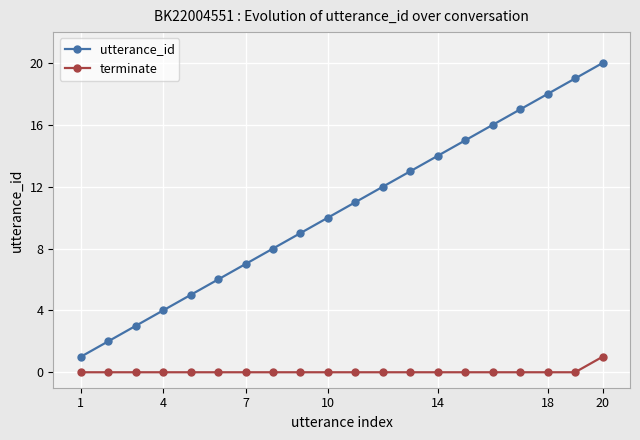

What is the sum of all utterance_id values?

210